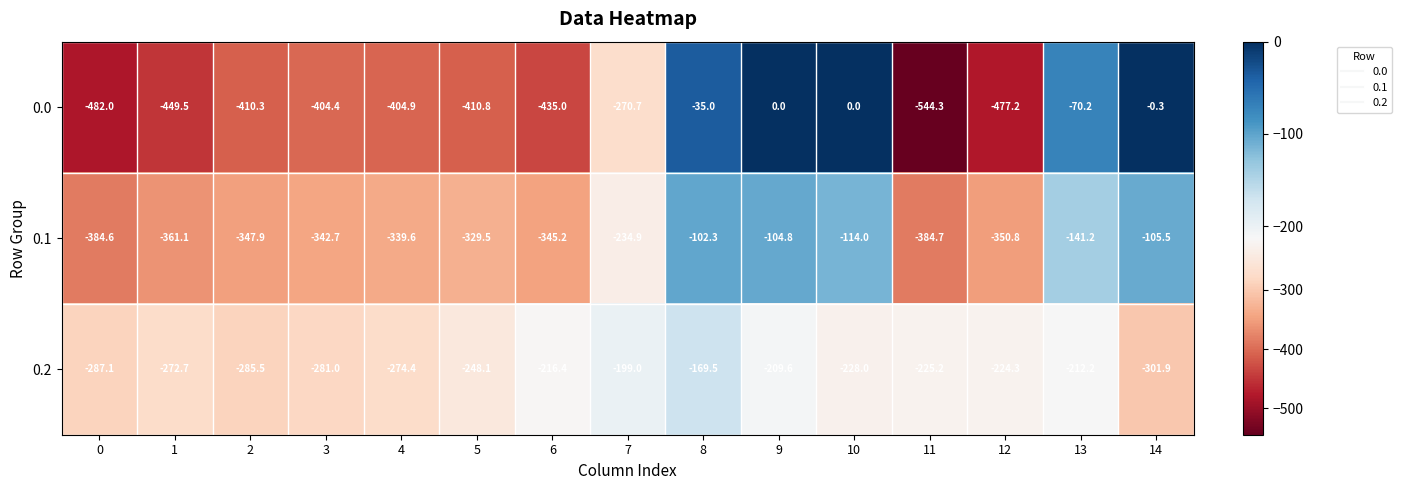

At which label does 0.1 reach its minimum?

11